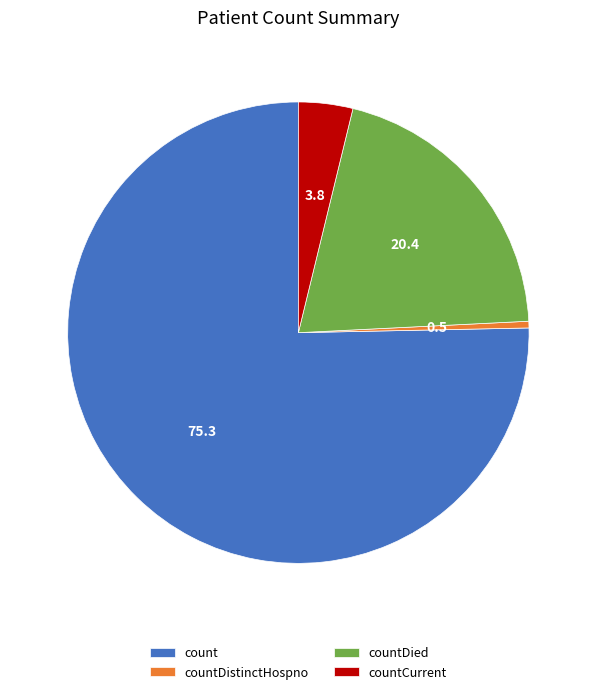

Is the sum of countDied and countCurrent greater than half?

No